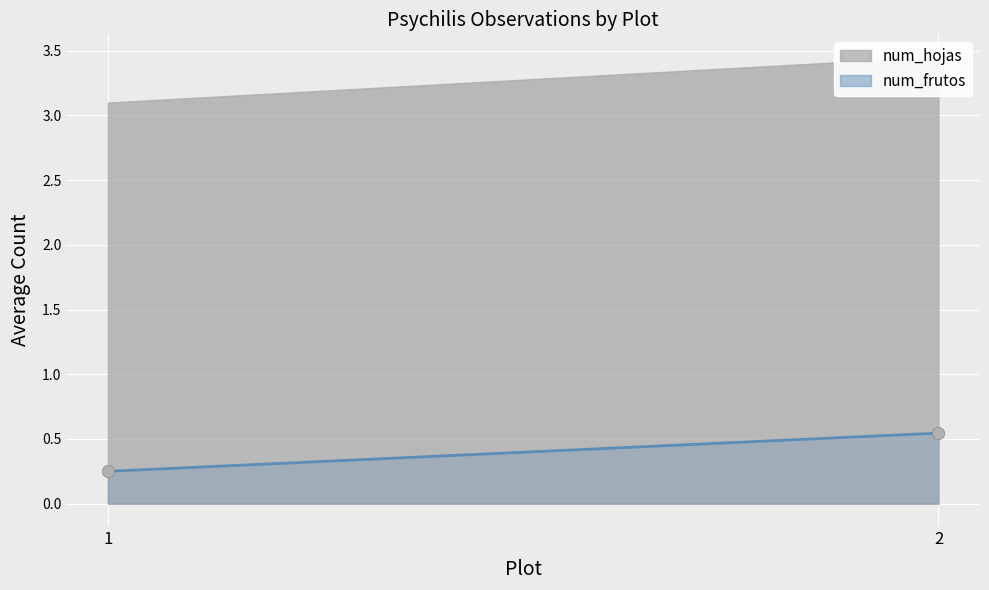

What is the average X value?

1.5